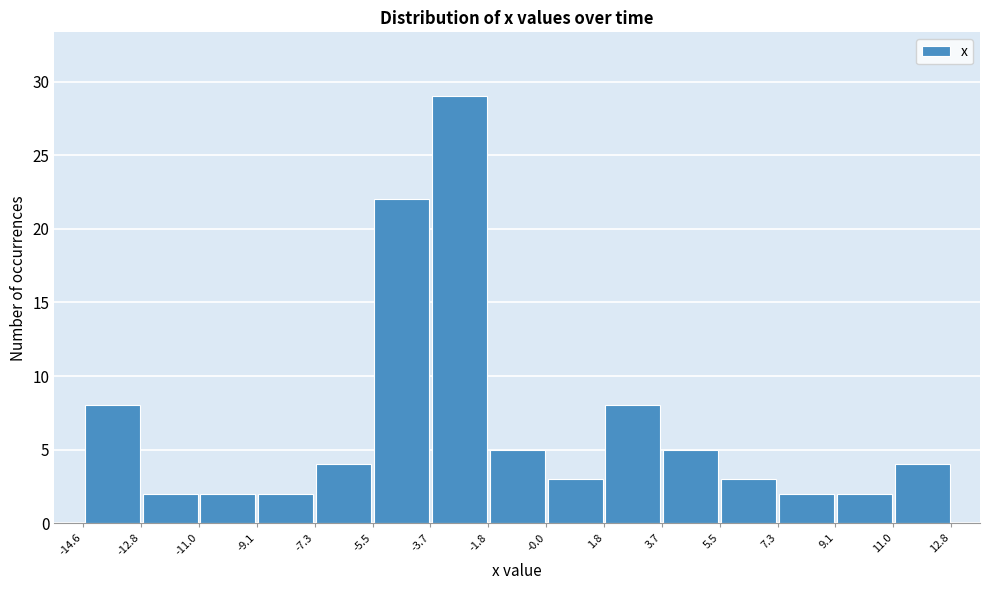

How tall is the bar that spans -9.1 to -7.3 on the x-axis? The values are not printed on the chart, so give them approximately, as read against the axis.

2